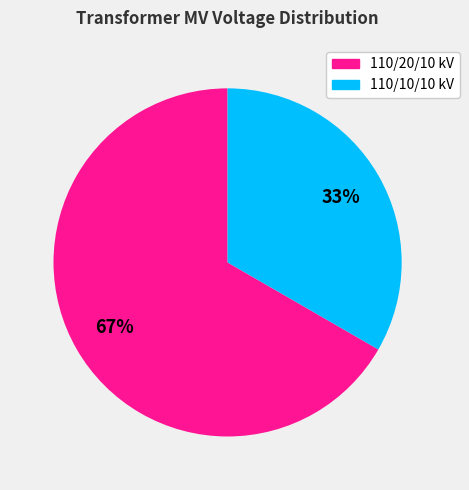

To the nearest percent, what is the average slice percentage?

50%